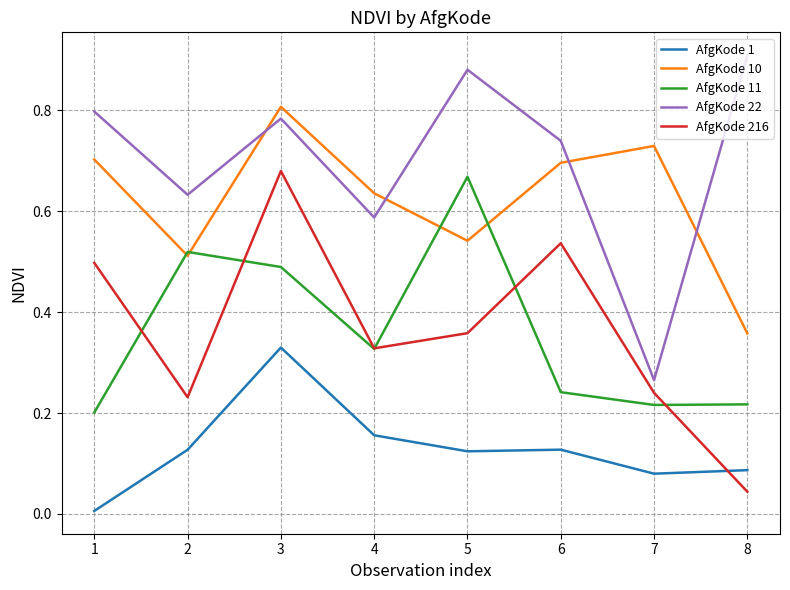

True or false: AfgKode 1 and AfgKode 10 intersect in this chart.

False